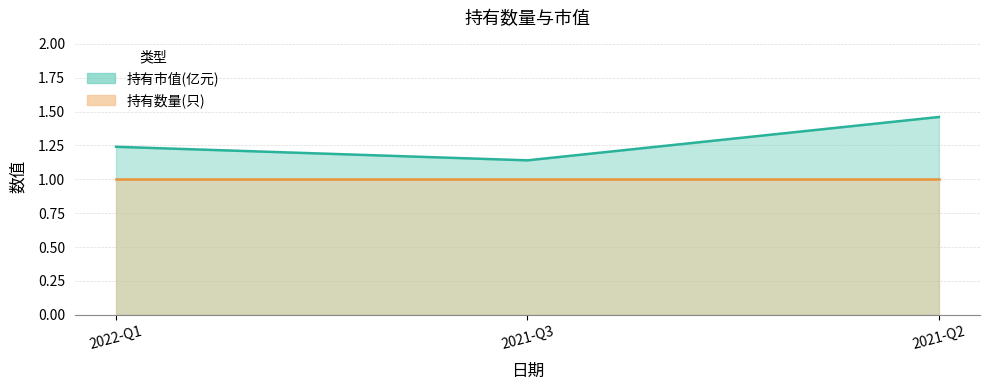

Where is the data nearest to the value 1?

2021-Q3